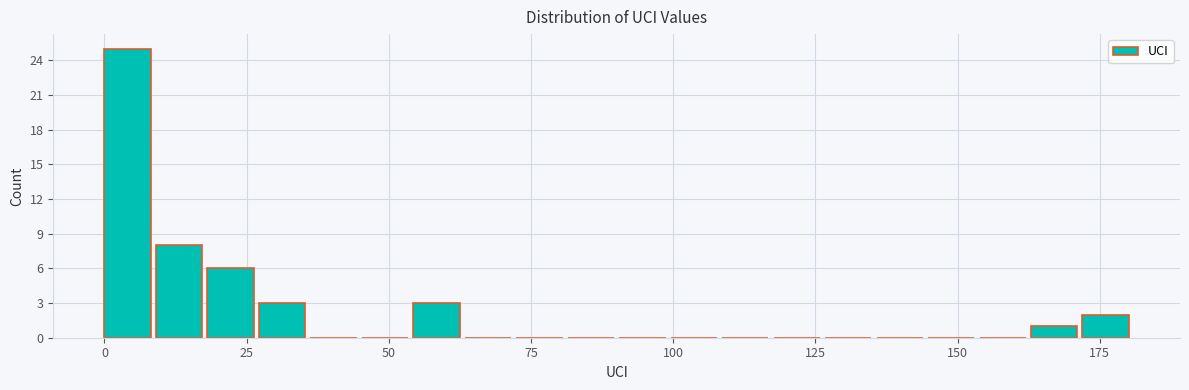

Around what value on the x-axis is the tallest bar? Give the approximate position of its centre, as read against the axis.

5